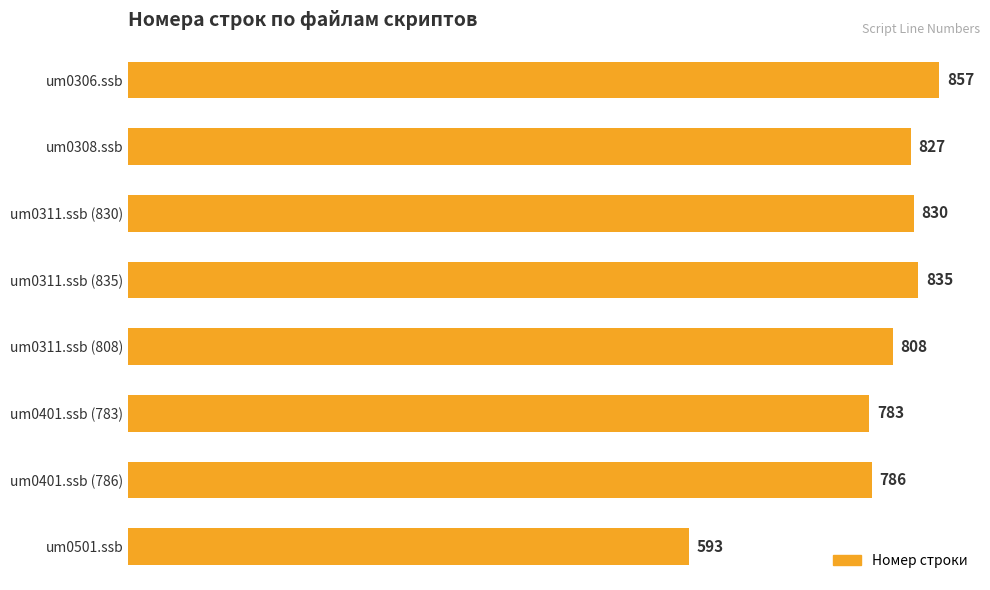

What is the ratio of the value at um0311.ssb (835) to the value at um0311.ssb (830)?

1.0